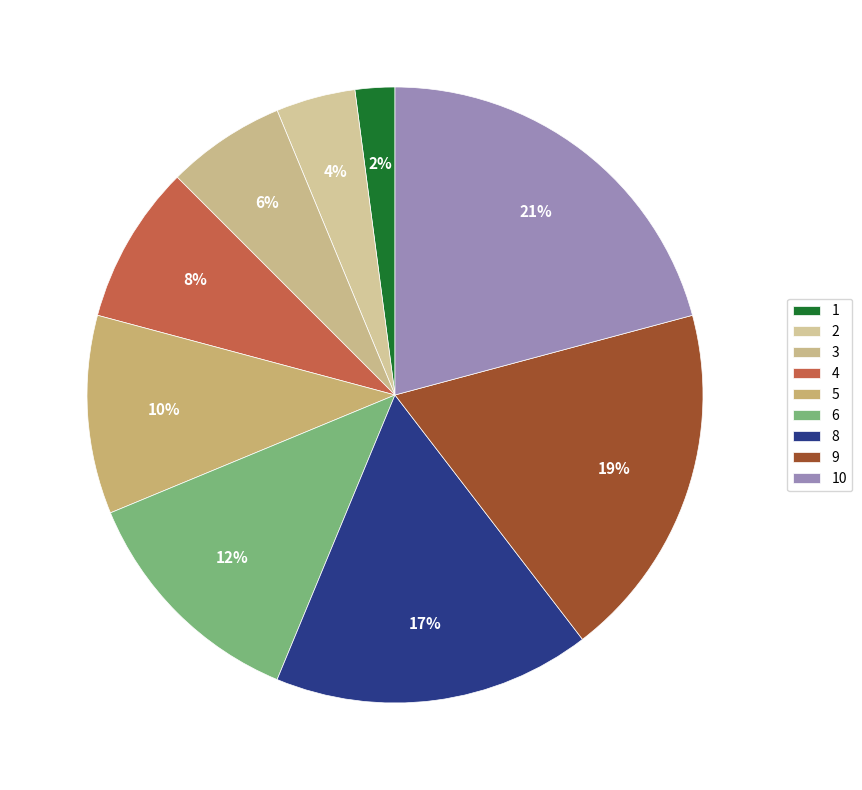

The 6 slice represents 7% of the pie. True or false?

False